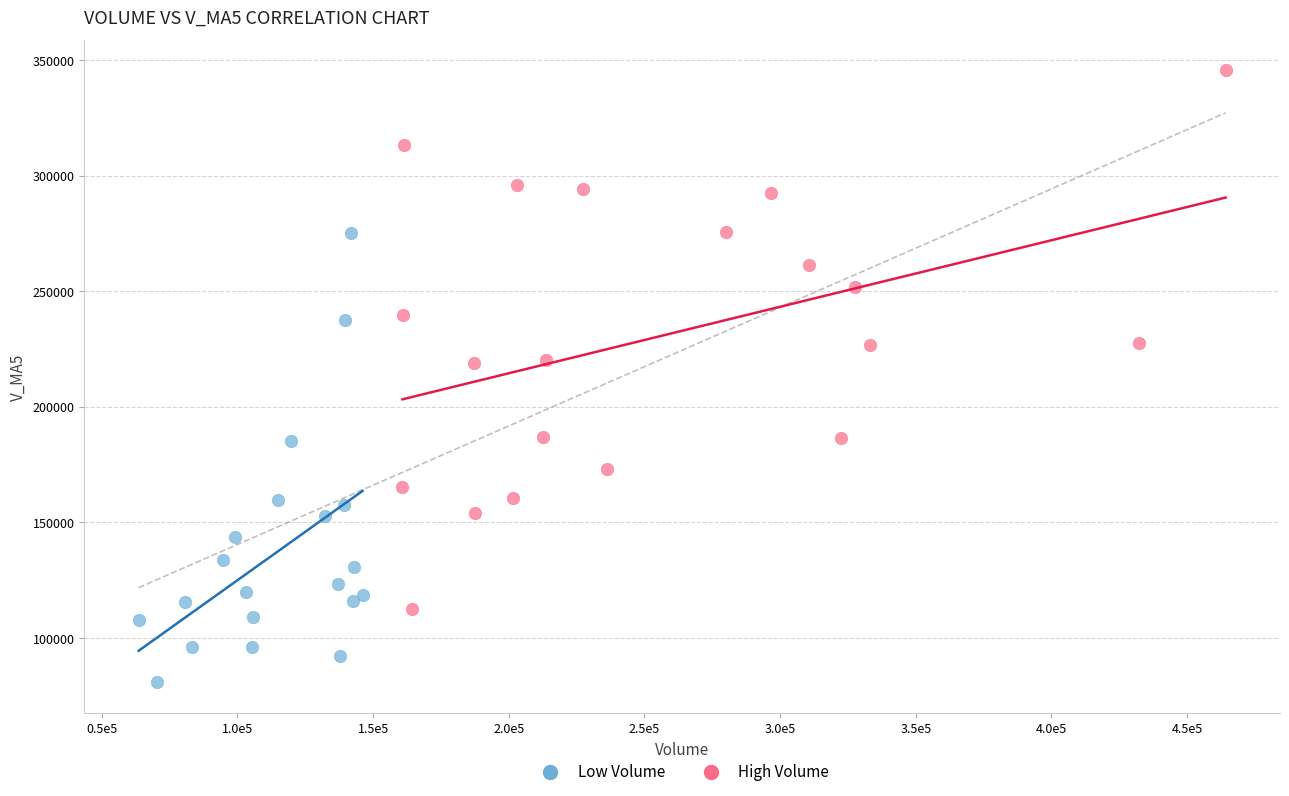

Which series has the widest spread of Y values?

High Volume